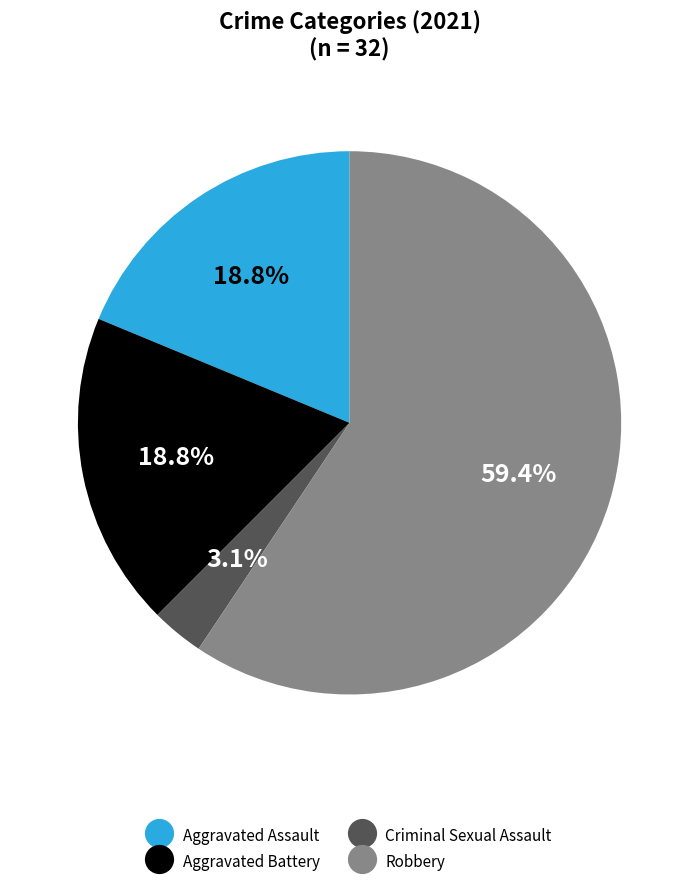

Does Aggravated Battery represent more than half of the total?

No